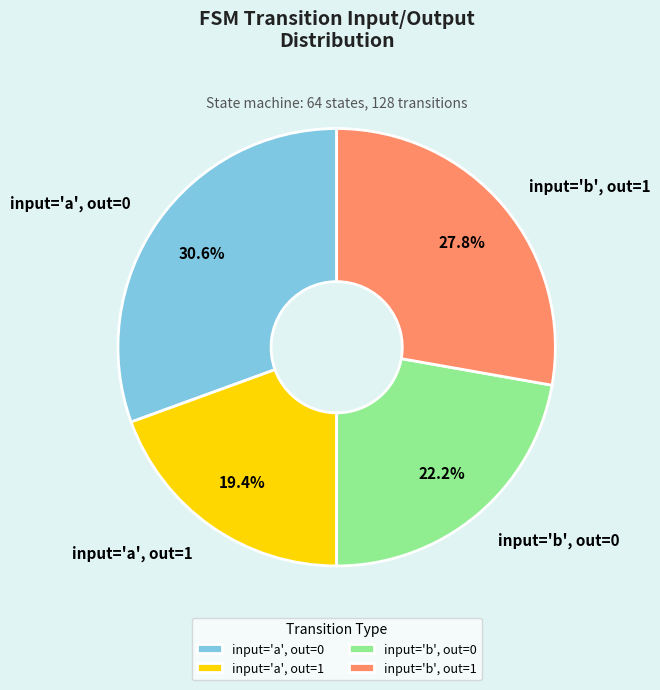

How many slices are in this pie chart?

4